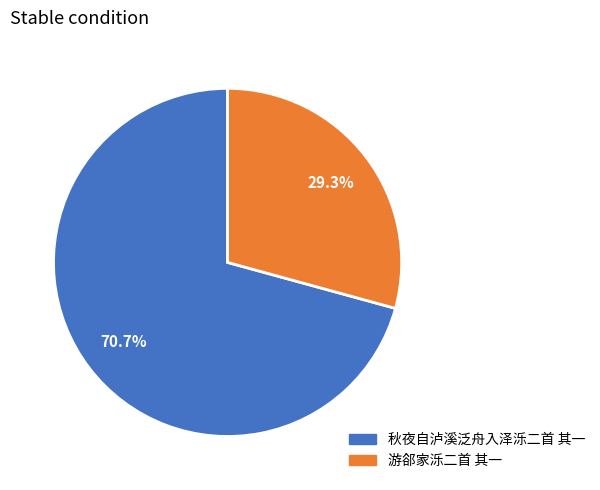

What percentage is the 秋夜自泸溪泛舟入泽泺二首 其一 slice, to the nearest percent?

71%